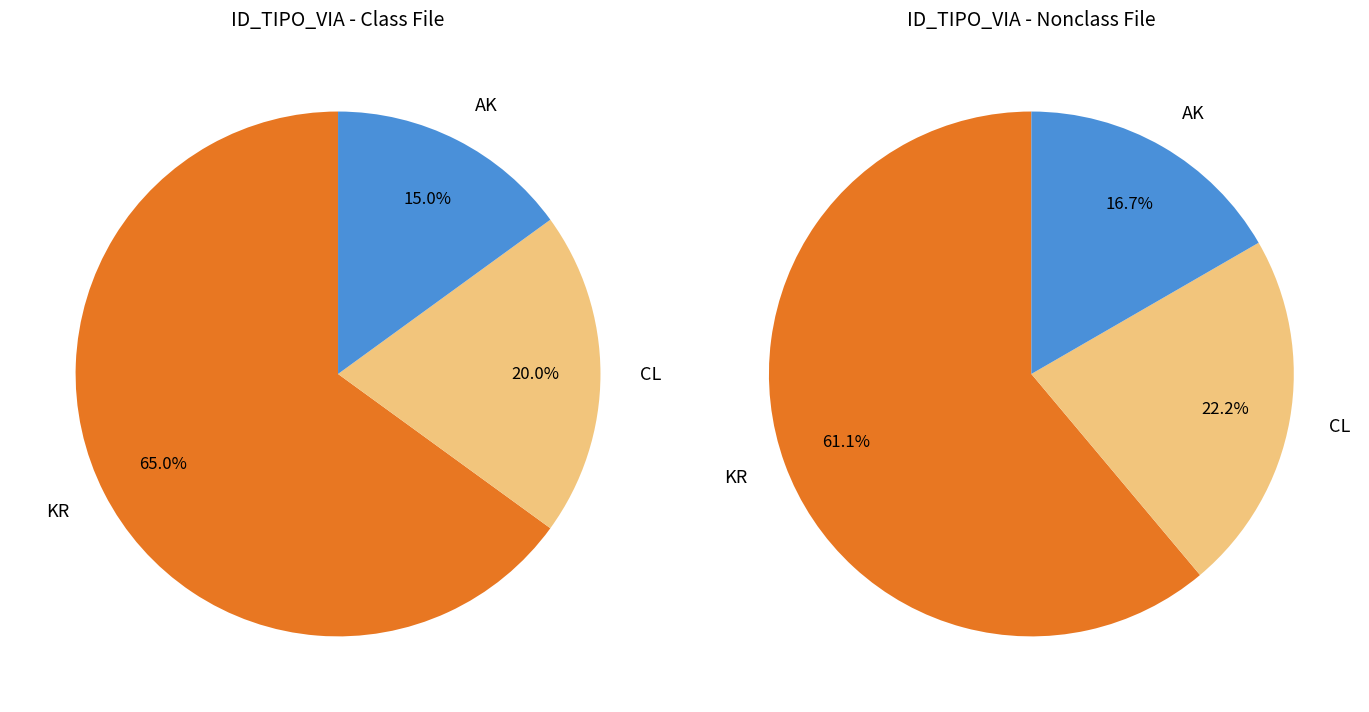

Rank the categories by value from highest to lowest.

KR, CL, AK